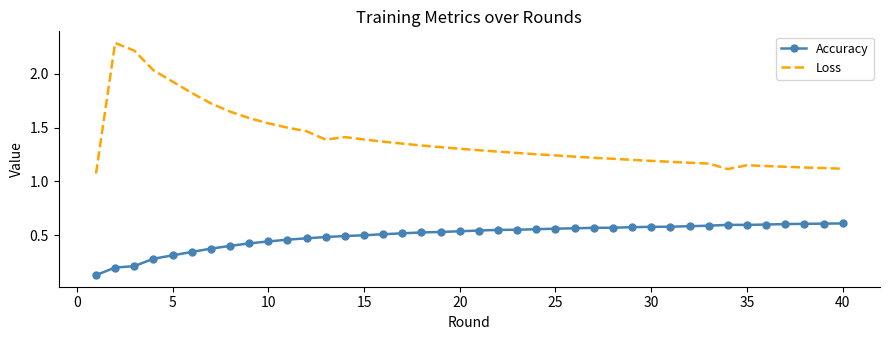

List the series in order of their overall mean, highest first.

Loss, Accuracy